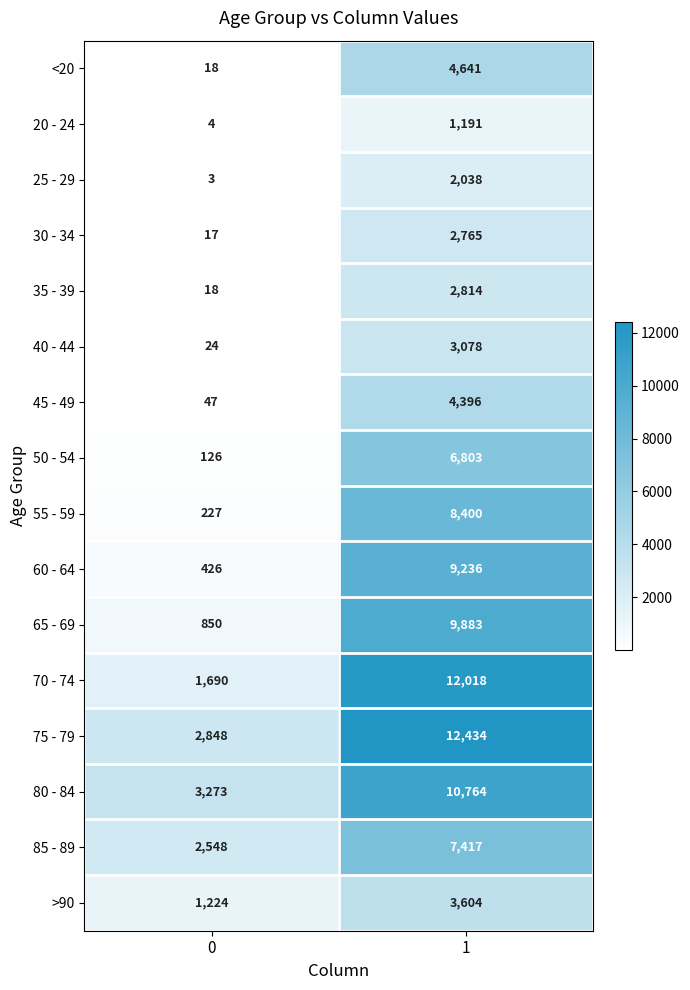

Which series has the widest spread of values?

70 - 74